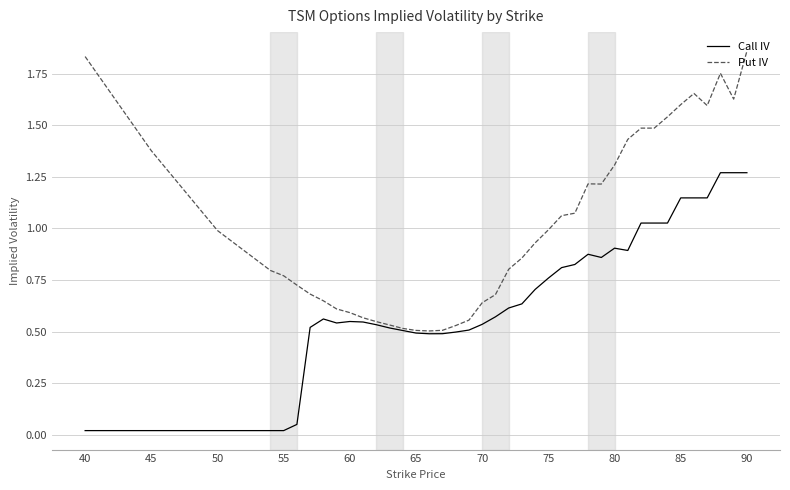

Which series has the largest total across all categories?

Put IV